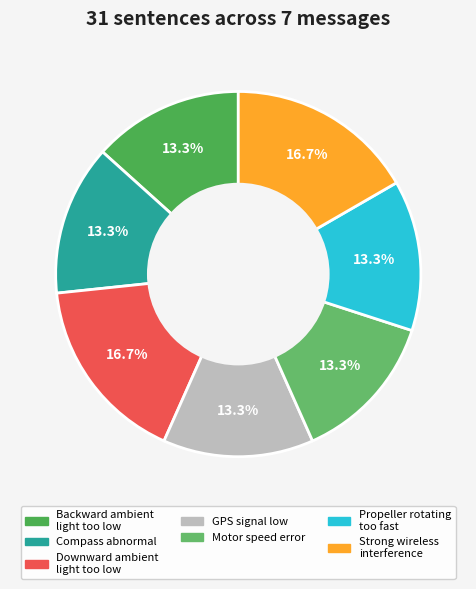

True or false: Compass abnormal accounts for 13% of the total.

True